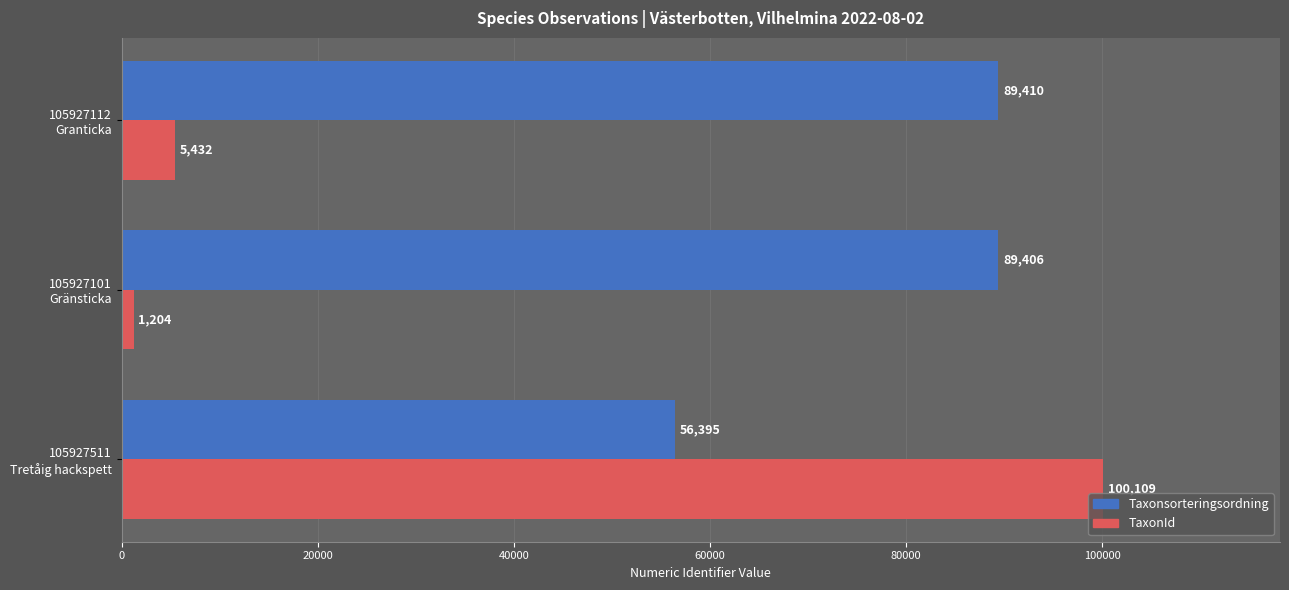

List the series in order of their peak value, highest first.

TaxonId, Taxonsorteringsordning